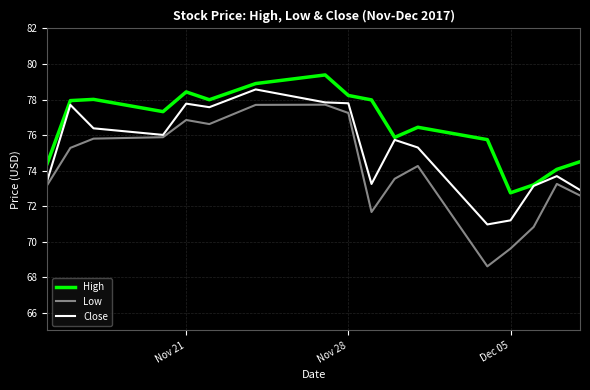

What is the minimum value for Close?

71.0